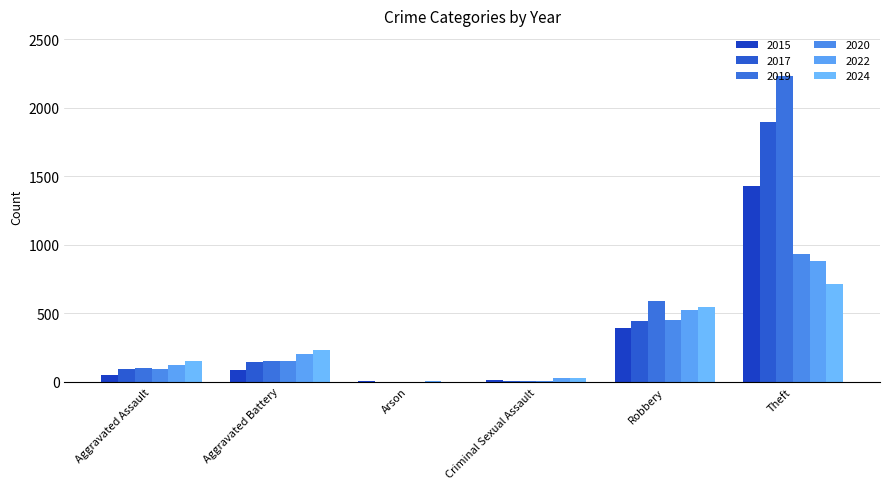

Are the bars horizontal?

No